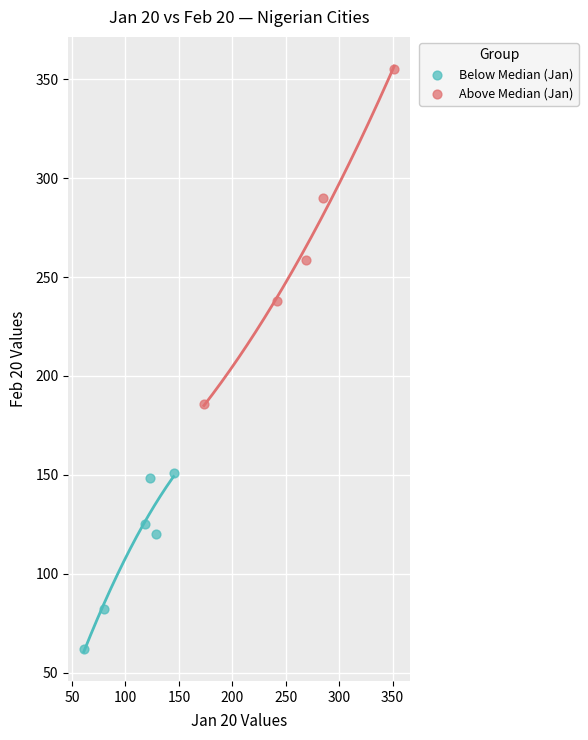

What are all the series names shown in the legend?

Below Median (Jan), Above Median (Jan)